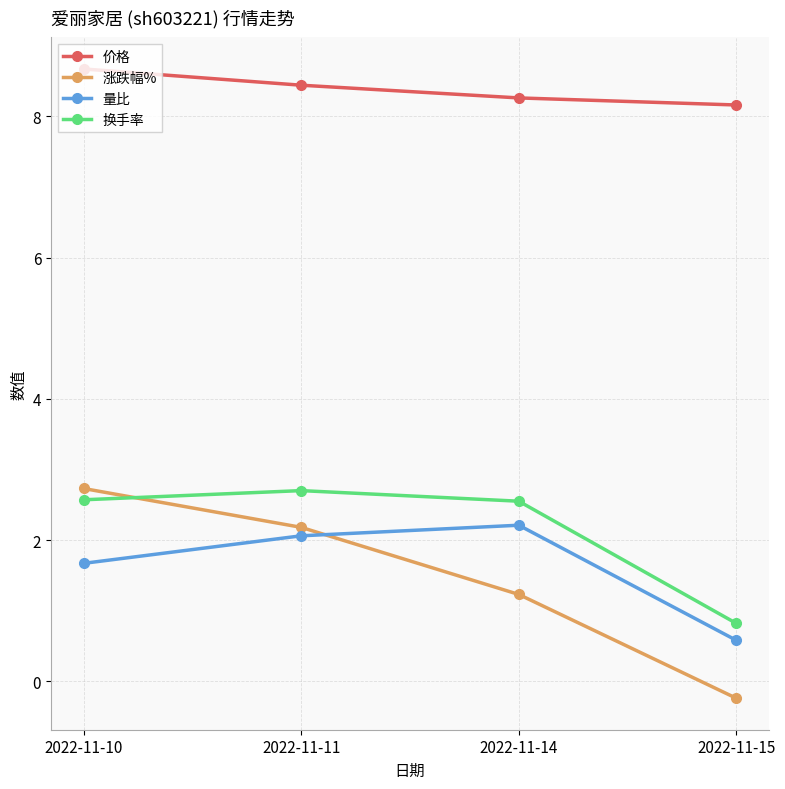

How many interior local peaks does the 量比 series have?

1